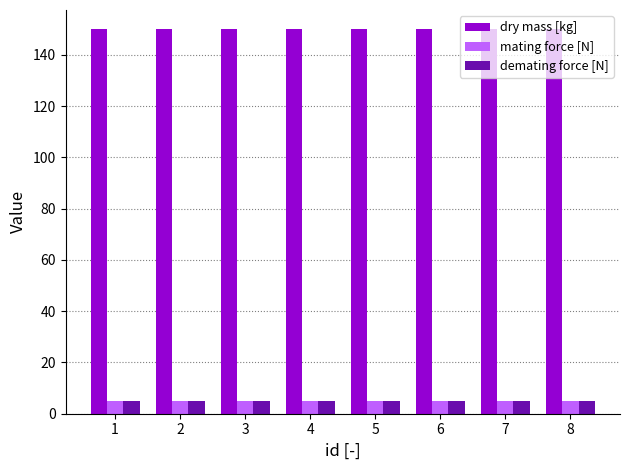

What is the difference between the highest and lowest values at 7?

145